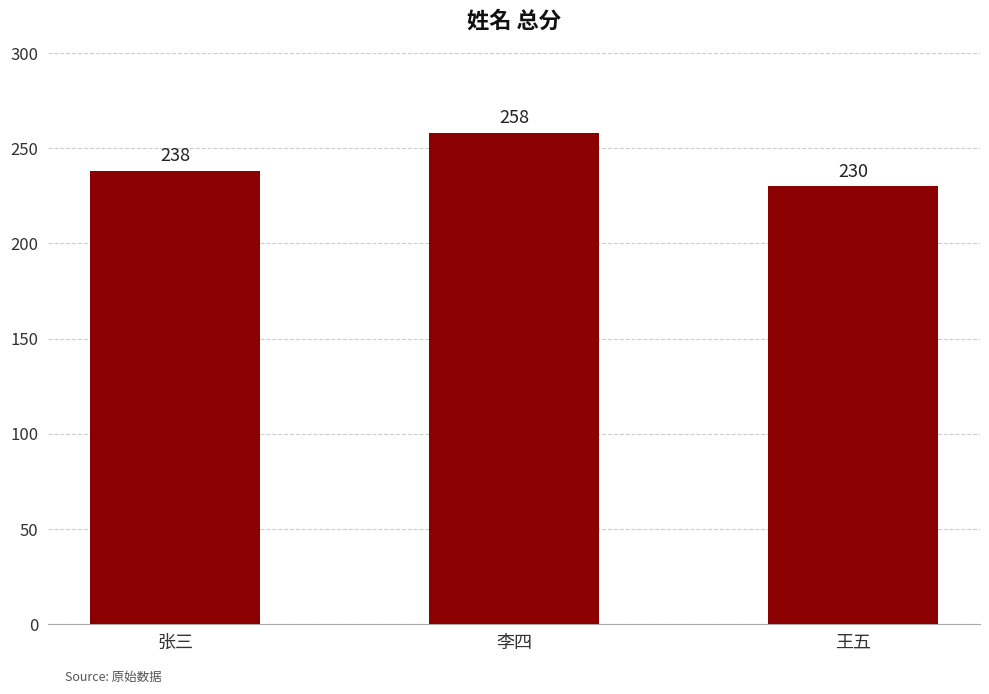

The chart shows a value of 424 at 张三. True or false?

False